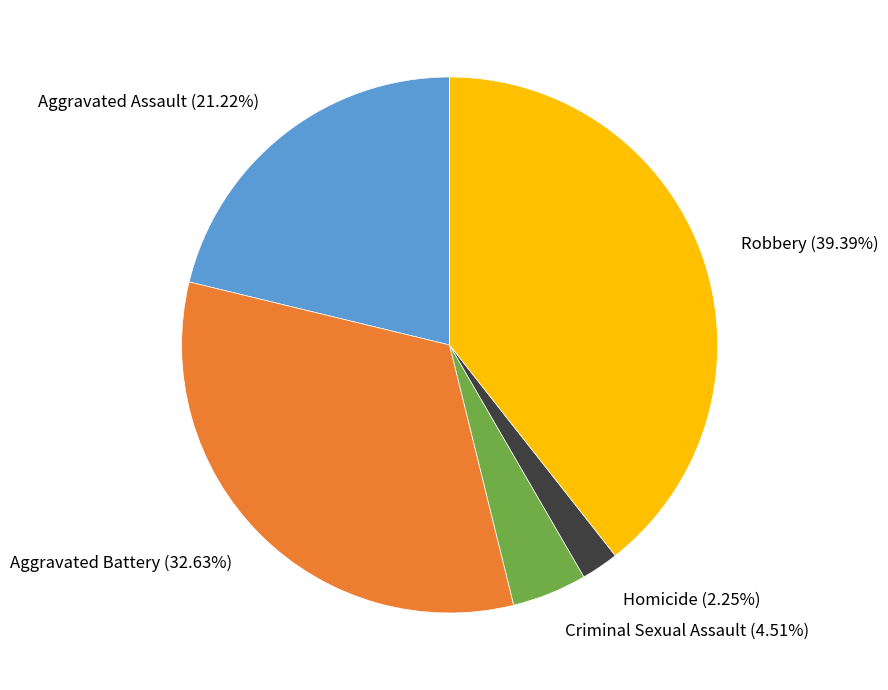

Which slice is the smallest?

Homicide